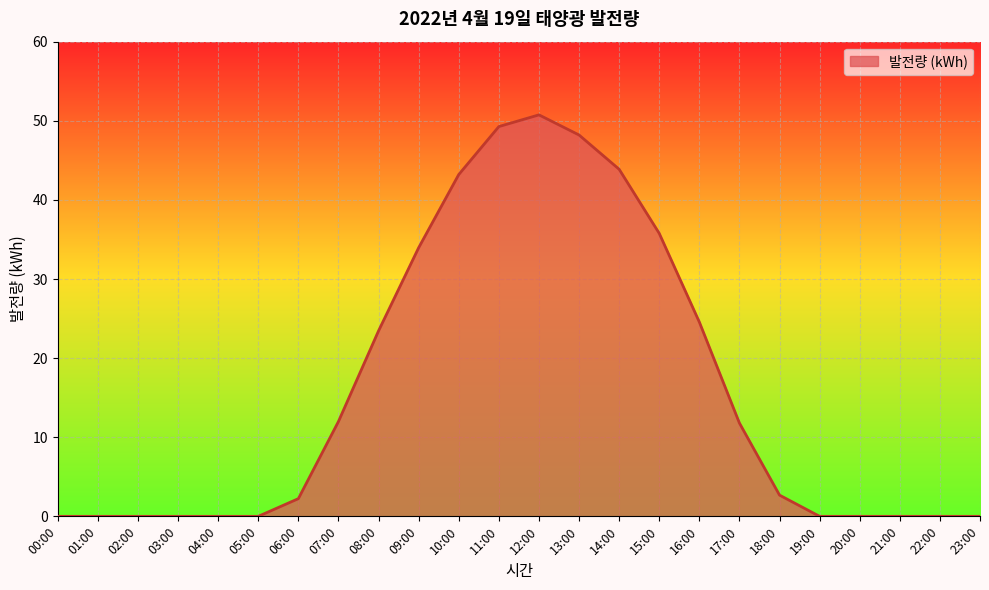

How many distinct data groups are displayed?

1